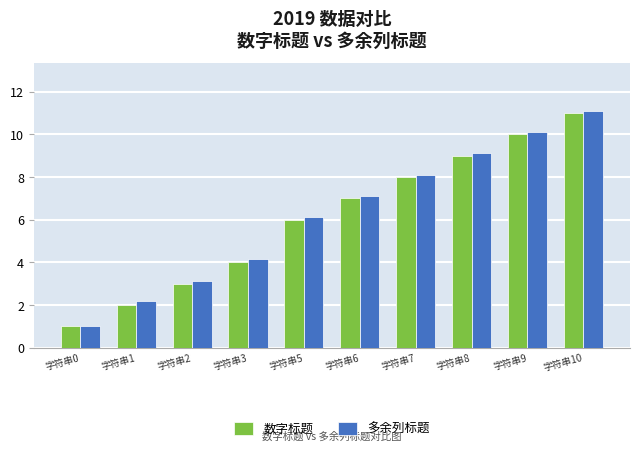

What are all the series names shown in the legend?

数字标题, 多余列标题